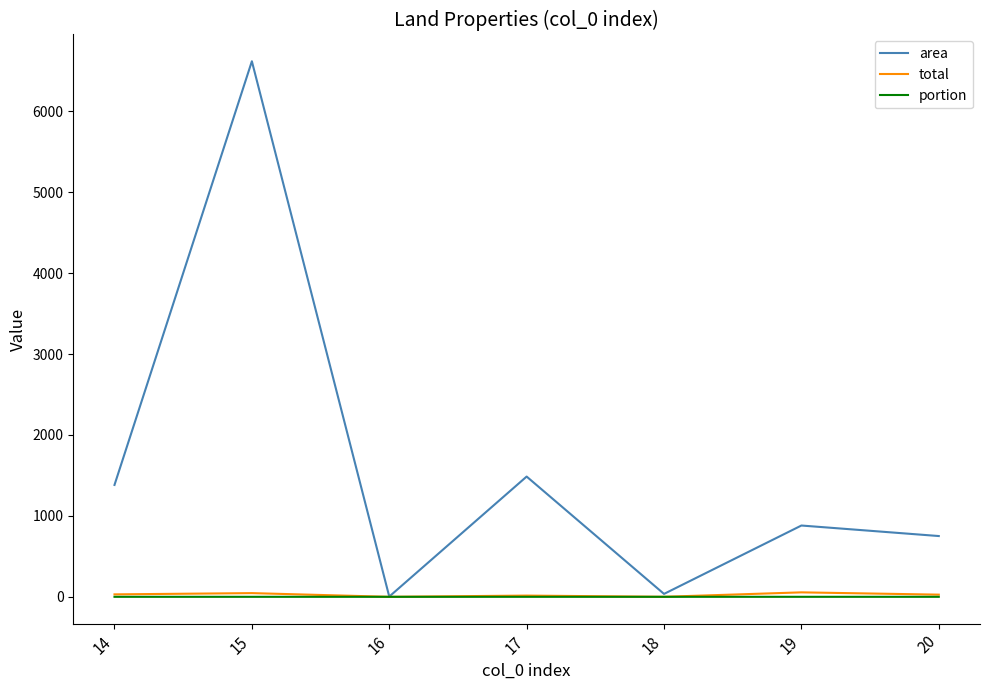

What is the sum of the portion values at 20 and 14?

0.1